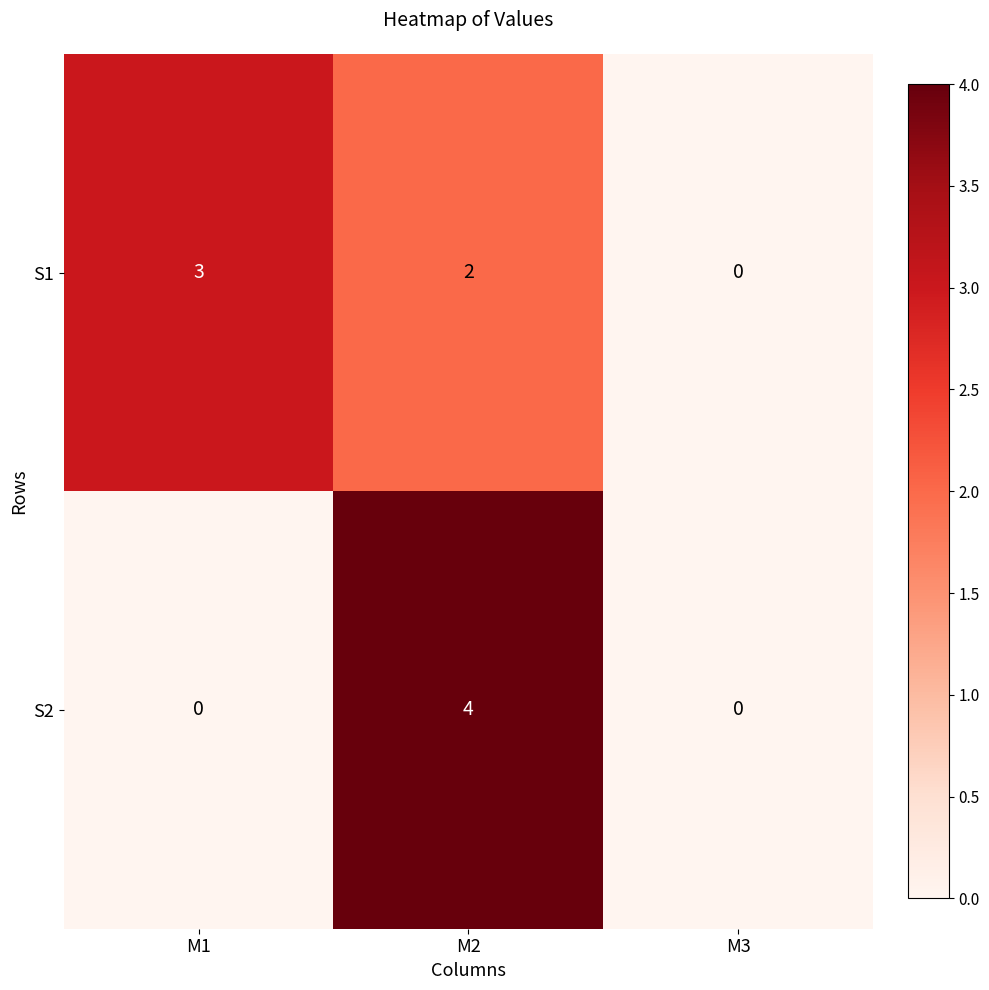

Which category has the highest value in the S1 series?

M1